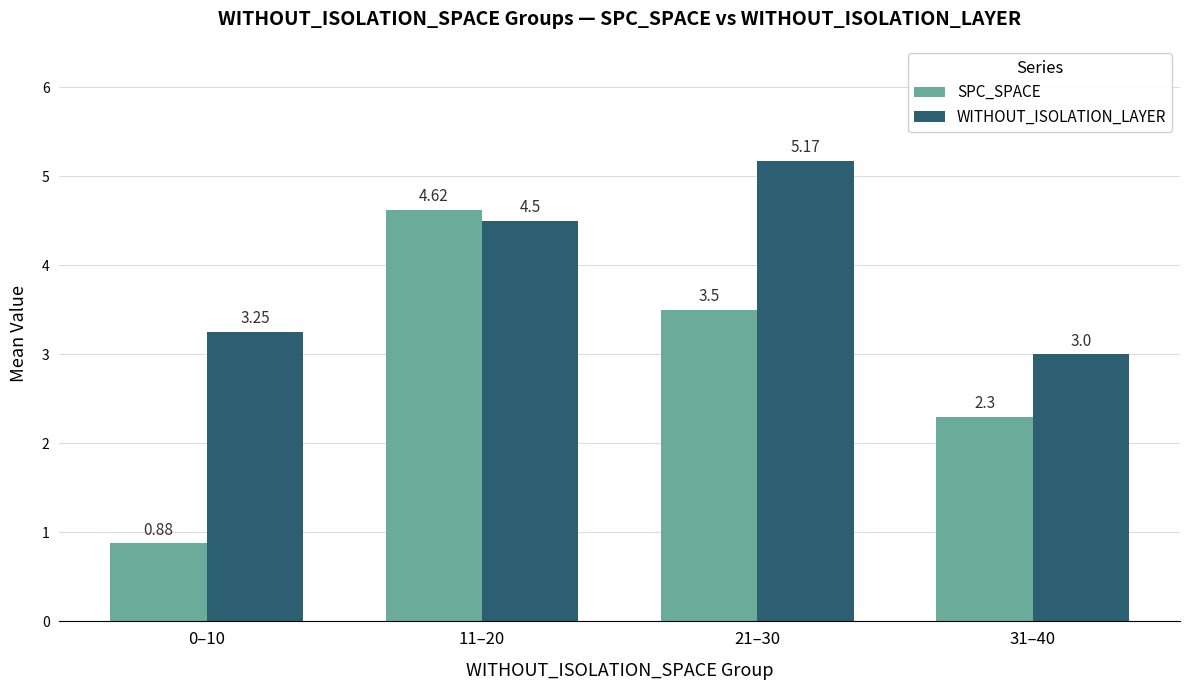

List the series in order of their overall mean, highest first.

WITHOUT_ISOLATION_LAYER, SPC_SPACE